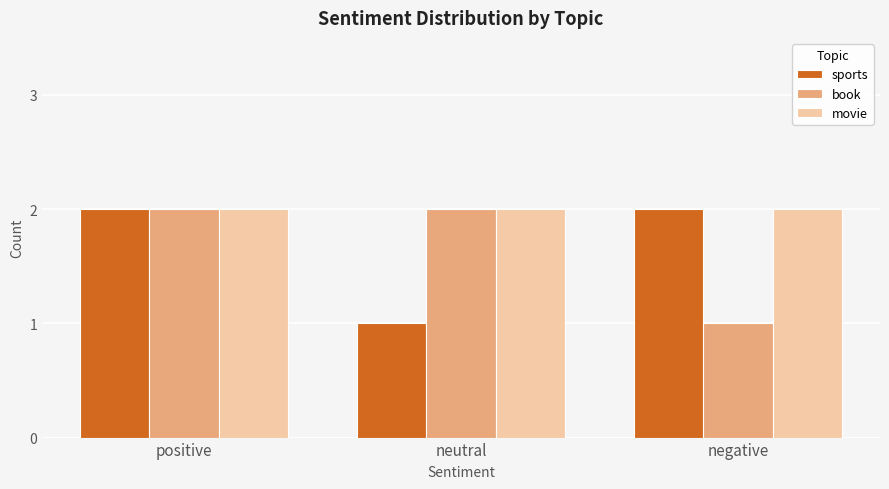

What is the label of the 3rd bar from the left?

negative